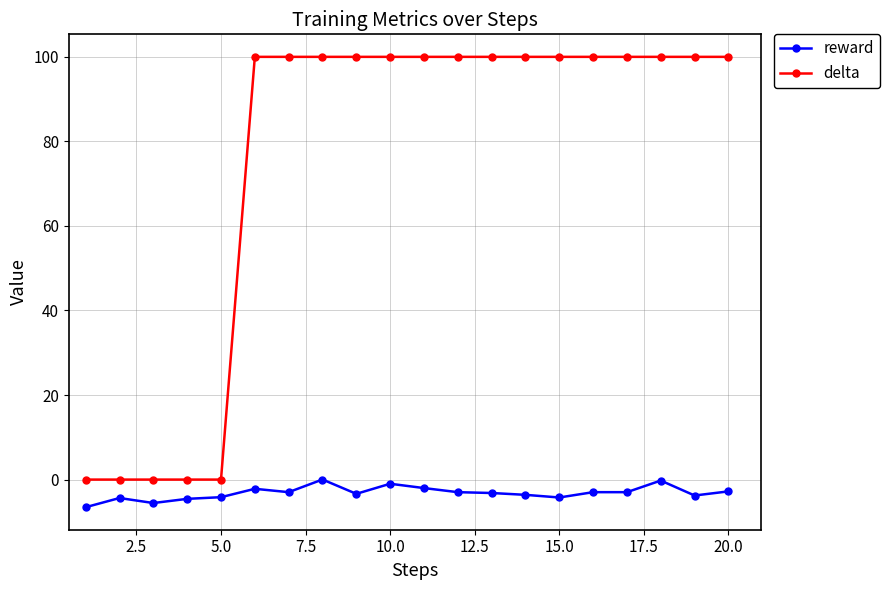

What is the sum of all reward values?

-63.4